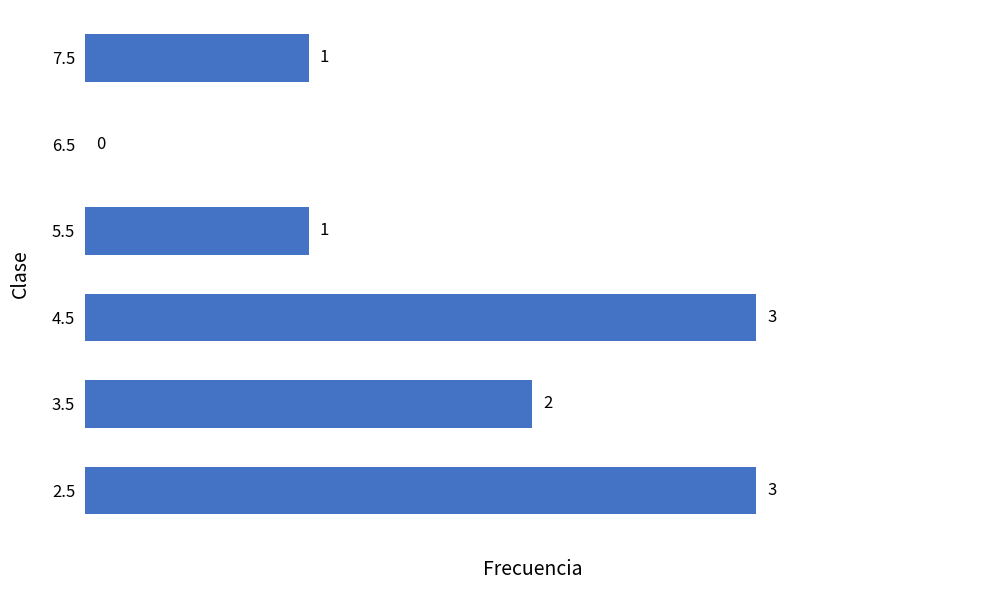

Approximately how many times larger is the value at 3.5 compared to 7.5?

2.0